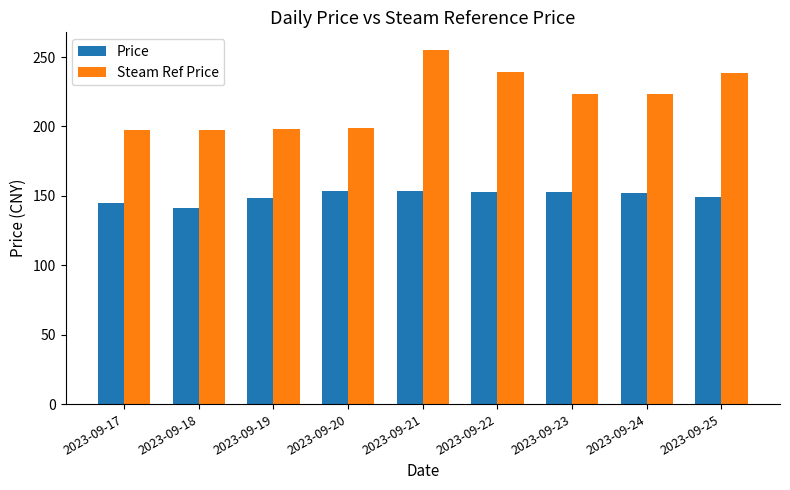

What is the sum of all Price values?

1348.5